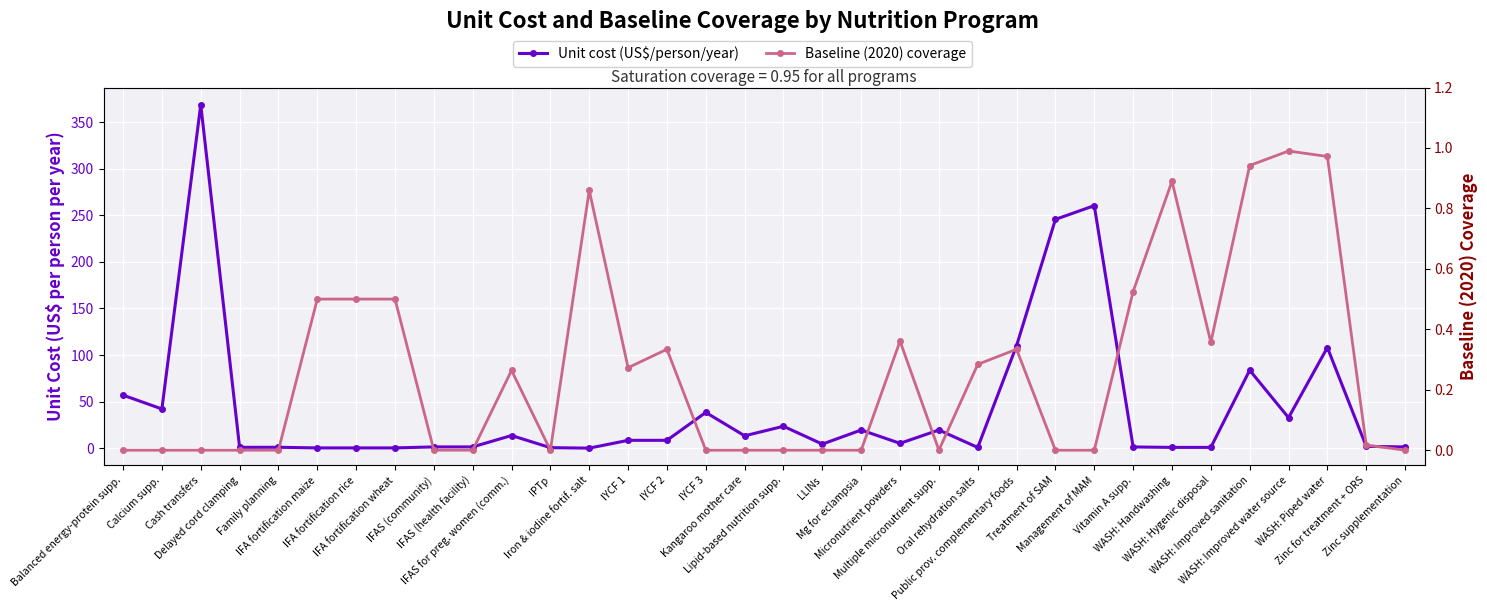

What is the sum of the Unit cost (US$/person/year) values at IFAS (community) and IPTp?

2.1